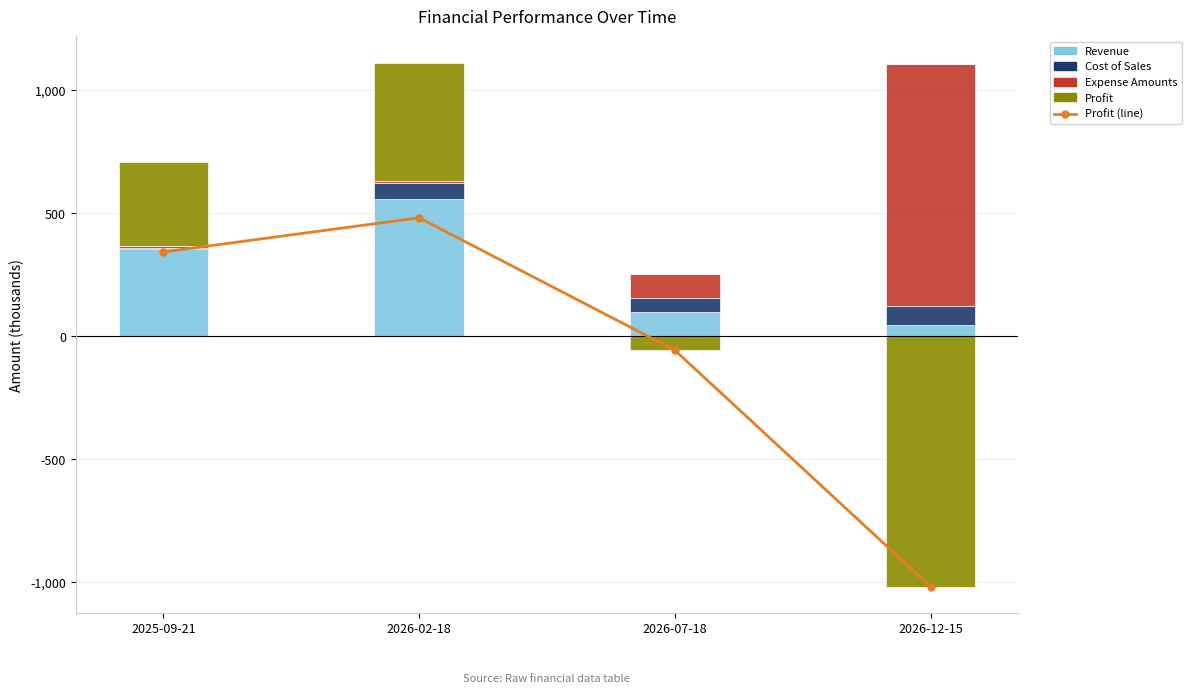

What are all the series names shown in the legend?

Profit (line), Revenue, Cost of Sales, Expense Amounts, Profit